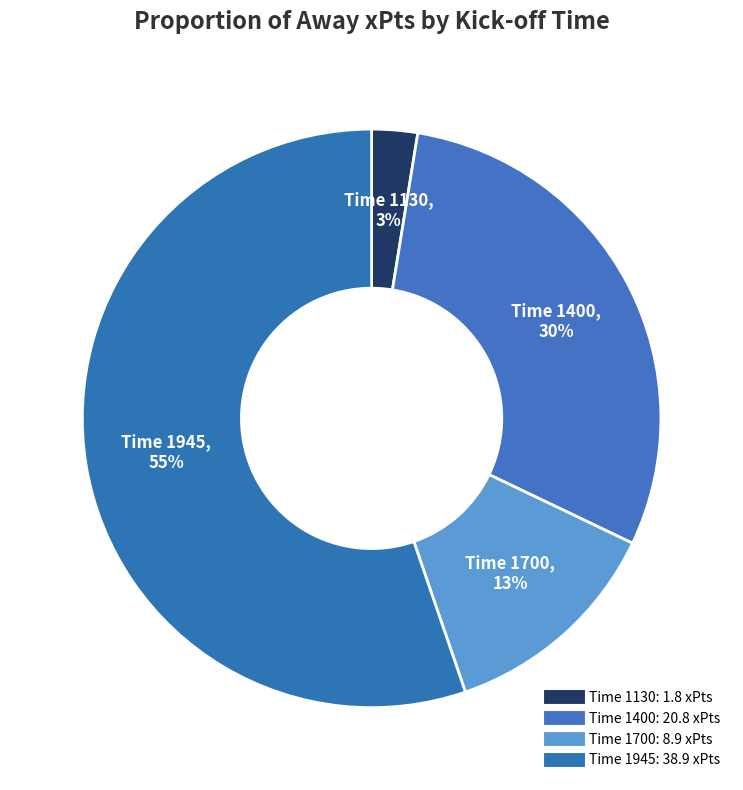

How many slices are in this pie chart?

4